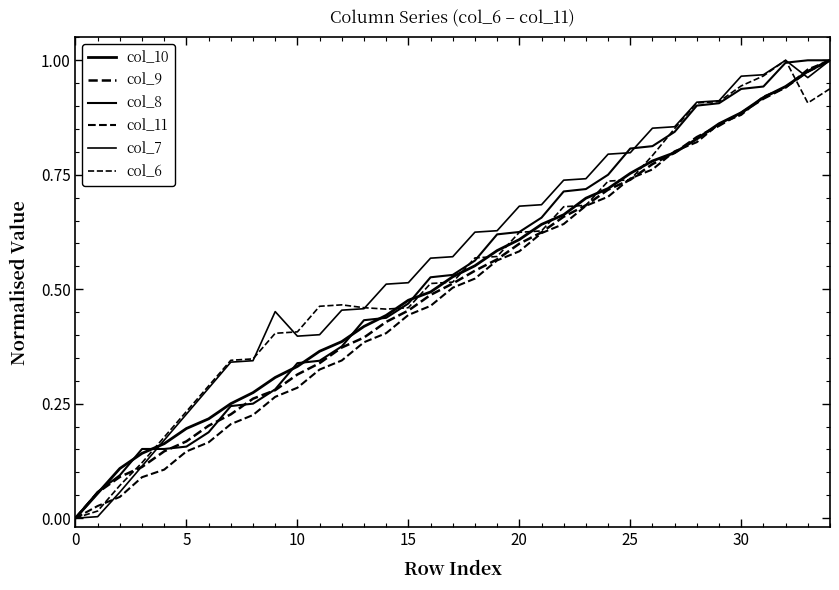

Reading right to left, extract all data points from this chart.

col_10: 1.0	1.0	0.9	0.9	0.9	0.9	0.8	0.8	0.8	0.8	0.7	0.7	0.7	0.6	0.6	0.6	0.6	0.5	0.5	0.5	0.4	0.4	0.4	0.4	0.3	0.3	0.3	0.2	0.2	0.2	0.2	0.1	0.1	0.1	0.0
col_9: 1.0	1.0	0.9	0.9	0.9	0.9	0.8	0.8	0.8	0.7	0.7	0.7	0.7	0.6	0.6	0.6	0.5	0.5	0.5	0.5	0.4	0.4	0.4	0.3	0.3	0.3	0.3	0.2	0.2	0.2	0.1	0.1	0.1	0.1	0.0
col_8: 1.0	1.0	1.0	0.9	0.9	0.9	0.9	0.8	0.8	0.8	0.8	0.7	0.7	0.7	0.6	0.6	0.6	0.5	0.5	0.5	0.4	0.4	0.4	0.3	0.3	0.3	0.2	0.2	0.2	0.2	0.2	0.2	0.1	0.1	0.0
col_11: 1.0	1.0	0.9	0.9	0.9	0.9	0.8	0.8	0.8	0.7	0.7	0.7	0.6	0.6	0.6	0.6	0.5	0.5	0.5	0.4	0.4	0.4	0.3	0.3	0.3	0.3	0.2	0.2	0.2	0.1	0.1	0.1	0.0	0.0	0.0
col_7: 1.0	1.0	1.0	1.0	1.0	0.9	0.9	0.9	0.9	0.8	0.8	0.7	0.7	0.7	0.7	0.6	0.6	0.6	0.6	0.5	0.5	0.5	0.5	0.4	0.4	0.5	0.3	0.3	0.3	0.2	0.2	0.1	0.1	0.0	0.0
col_6: 0.9	0.9	1.0	1.0	0.9	0.9	0.9	0.9	0.8	0.7	0.7	0.7	0.7	0.6	0.6	0.6	0.6	0.5	0.5	0.5	0.5	0.5	0.5	0.5	0.4	0.4	0.3	0.3	0.3	0.2	0.2	0.1	0.1	0.0	0.0